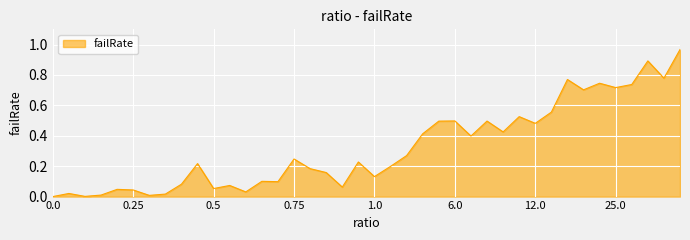

What is the sum of all values?

12.9